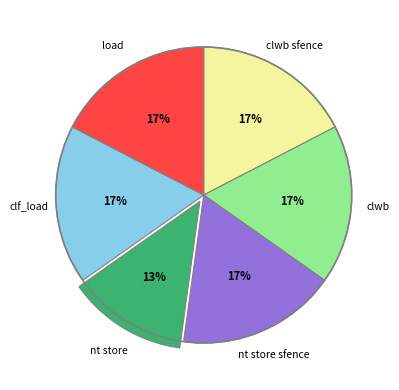

Which category has the smallest portion of the pie?

nt store